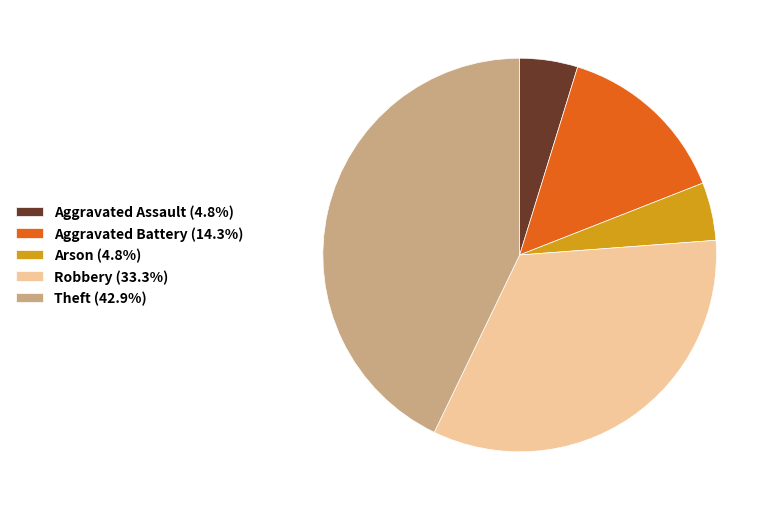

Is the sum of Theft (42.9%) and Aggravated Battery (14.3%) greater than half?

Yes